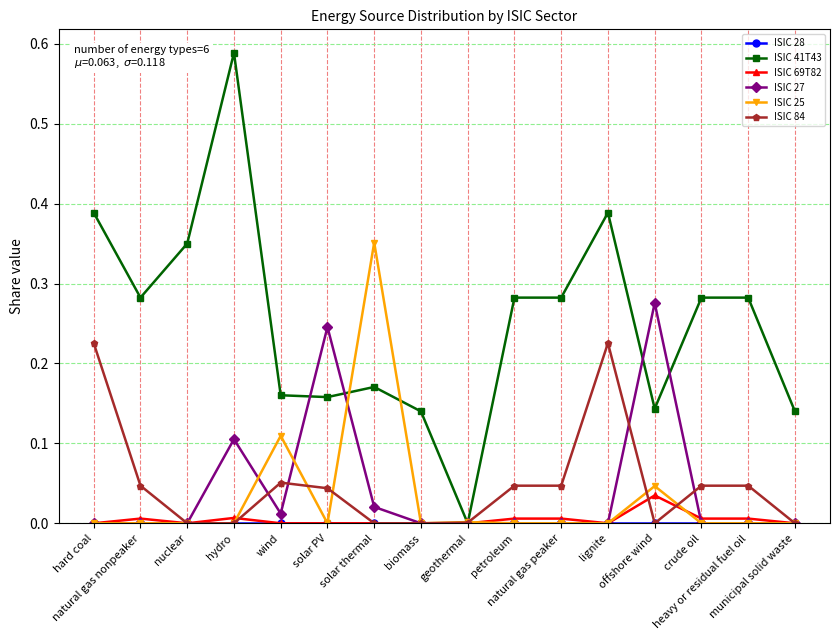

Which series has the largest range (max minus min)?

ISIC 41T43